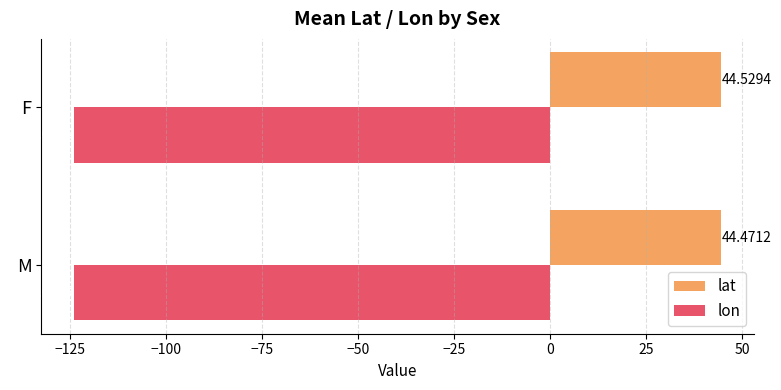

What is the sum of the lat values at M and F?

89.0